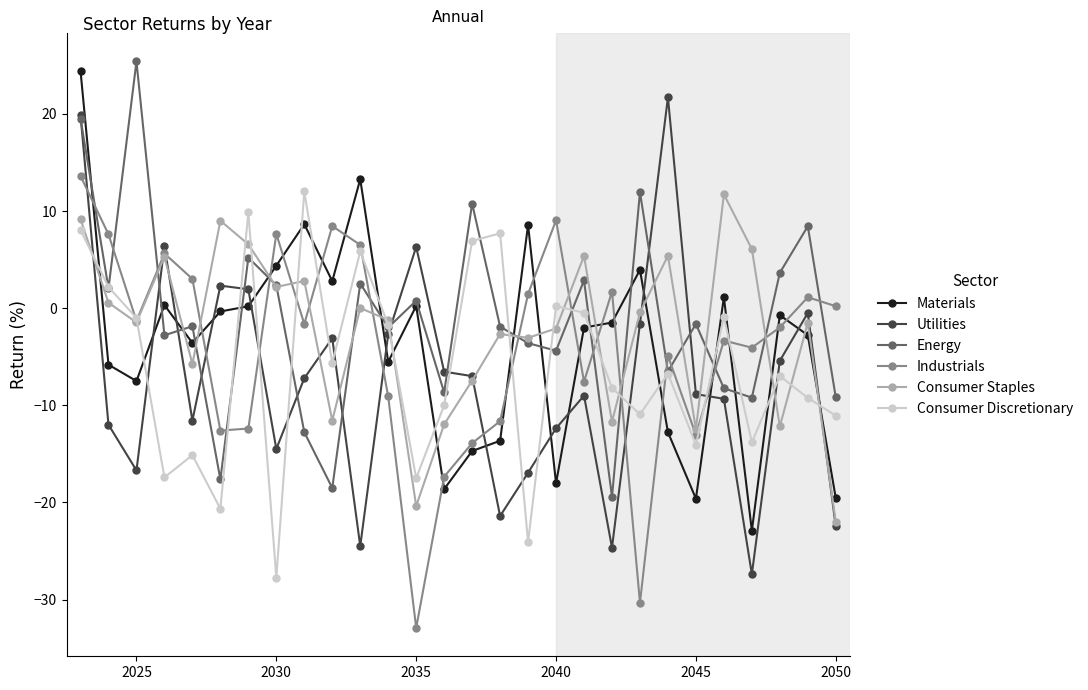

What is the value of the Industrials point at the 15th from the left?

-13.9